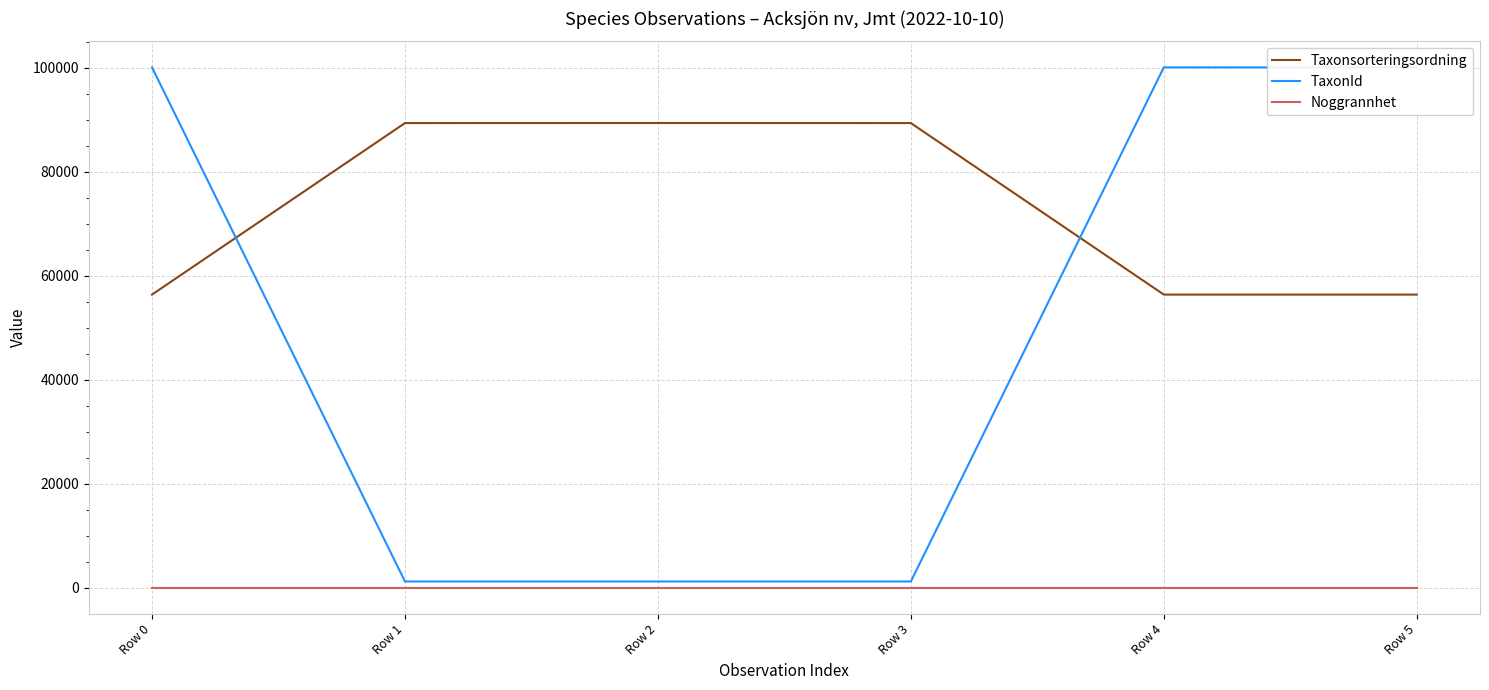

What is the difference between the highest and lowest values at Row 0?

100099